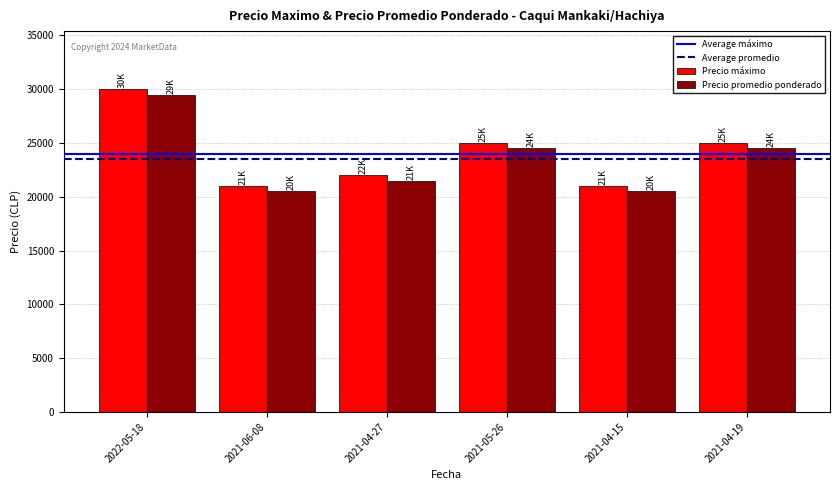

Which category has the highest value in the Precio promedio ponderado series?

2022-05-18